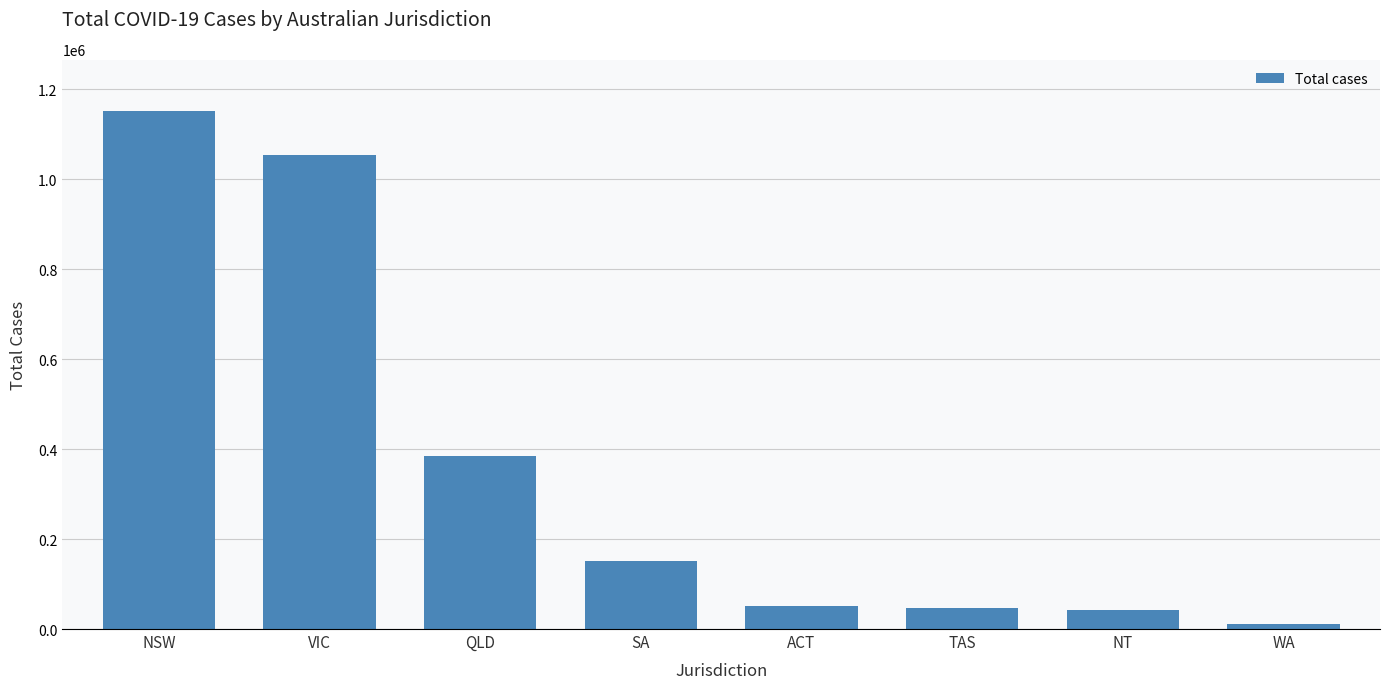

What is the label of the 7th bar from the right?

VIC